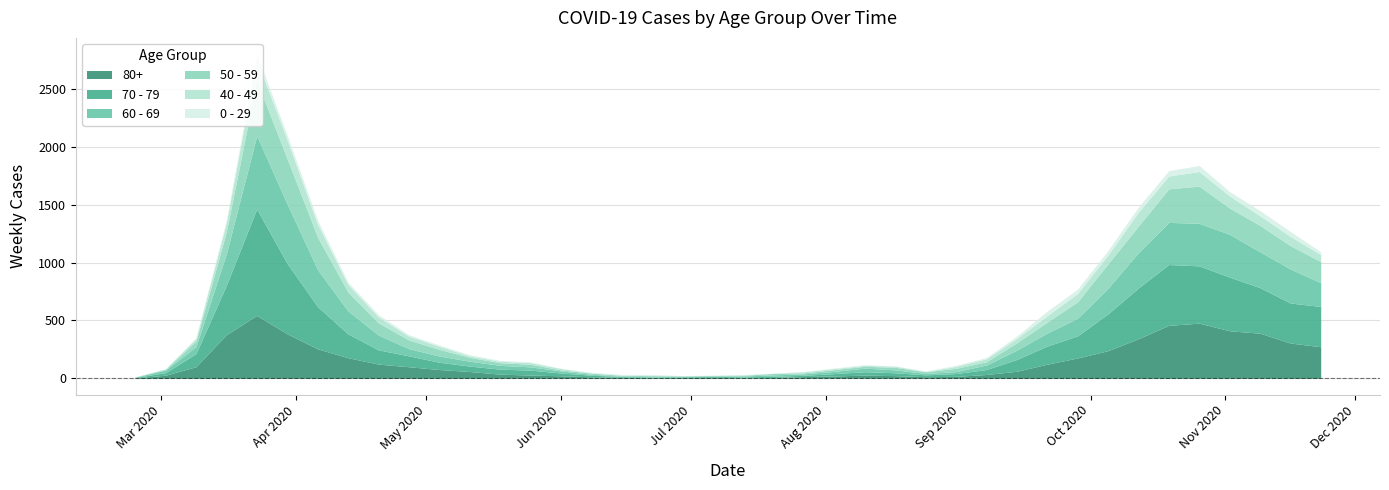

What is the minimum value for 50 - 59?

3